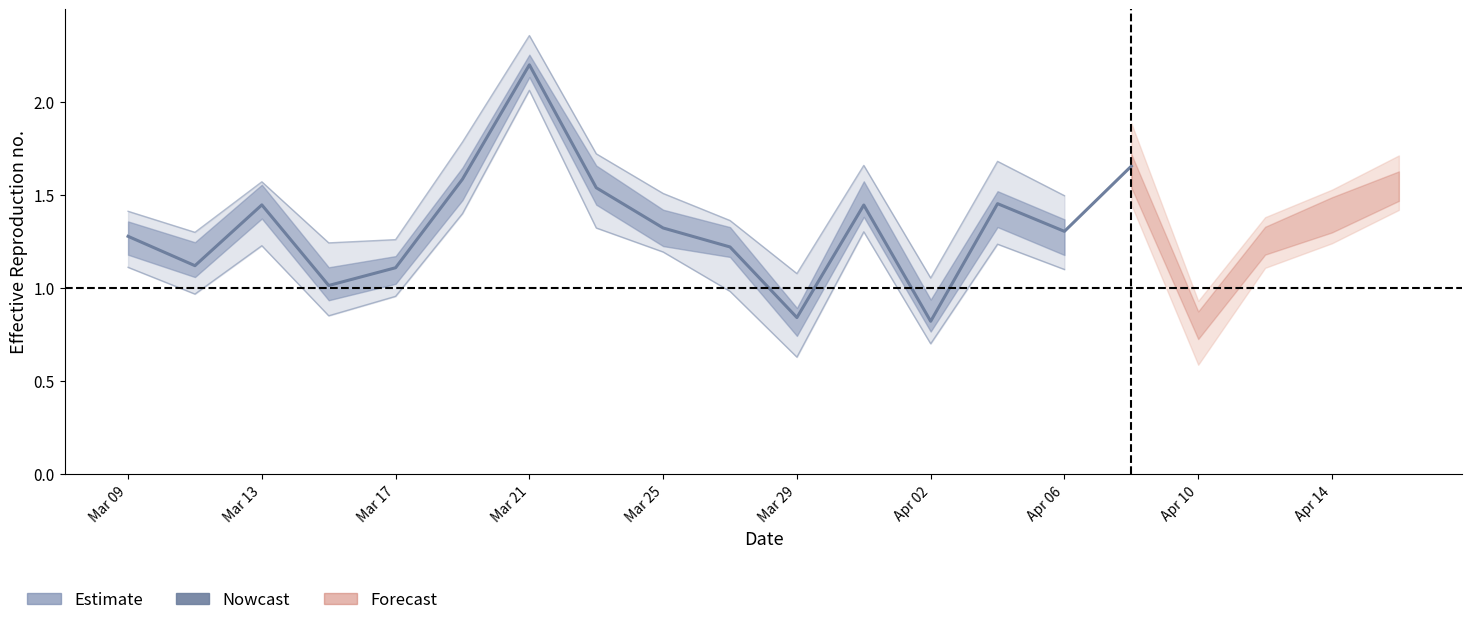

Reading left to right, extract all data points from this chart.

1.3	1.1	1.4	1.0	1.1	1.6	2.2	1.5	1.3	1.2	0.8	1.4	0.8	1.5	1.3	1.7